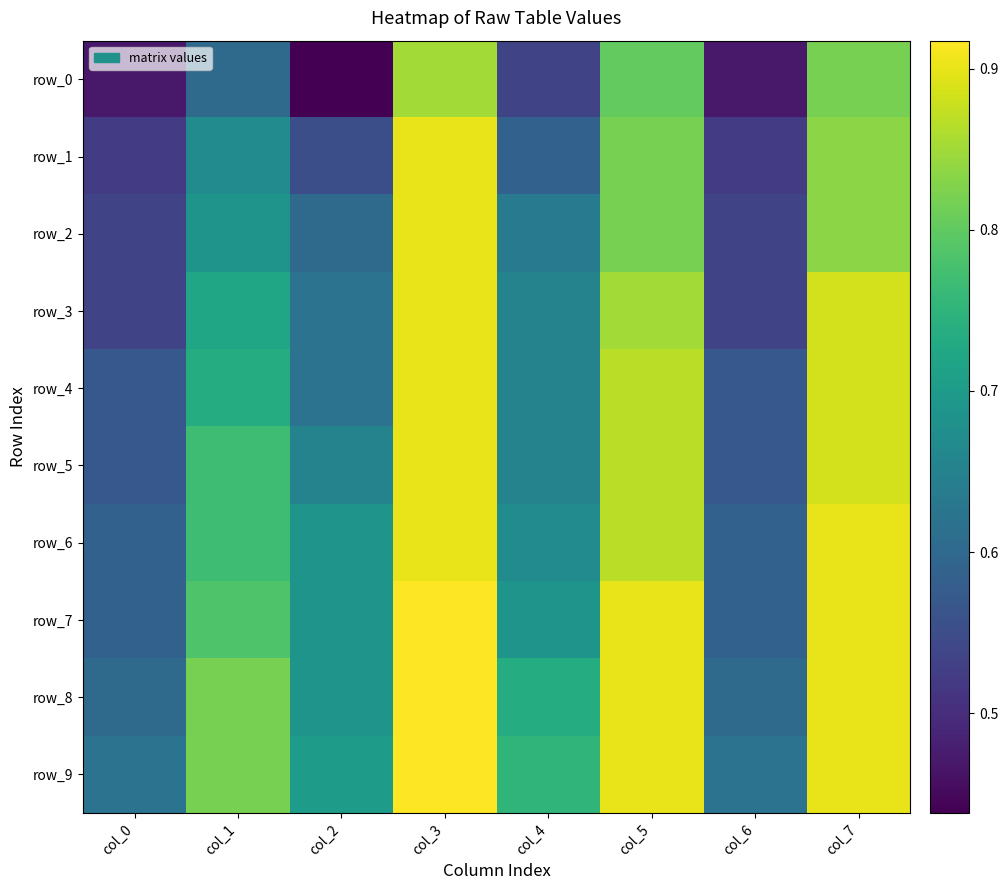

What is the average value of the row_7 series?

0.8